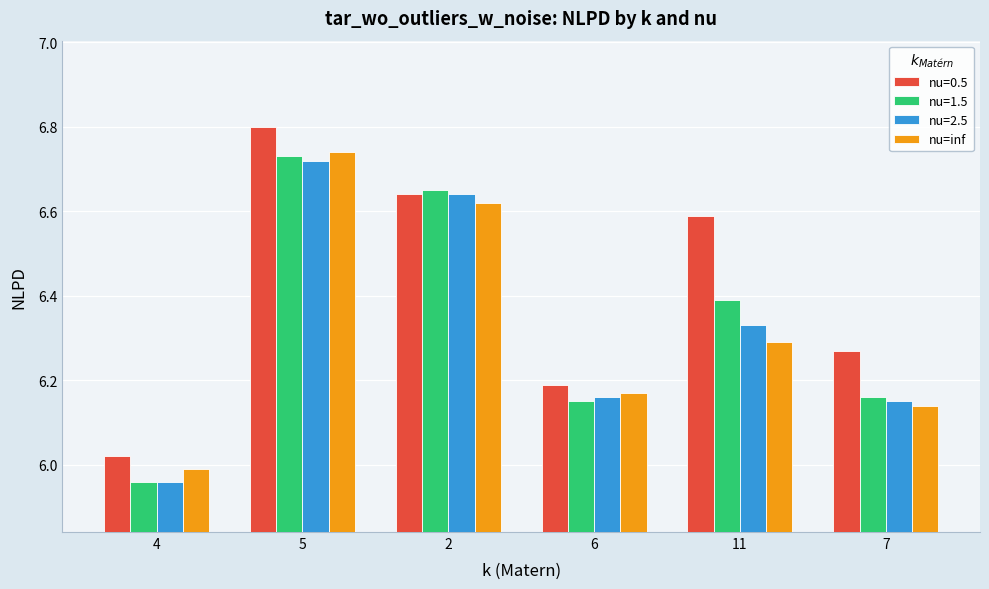

Between 5 and 2, which series saw the biggest shift?

nu=0.5